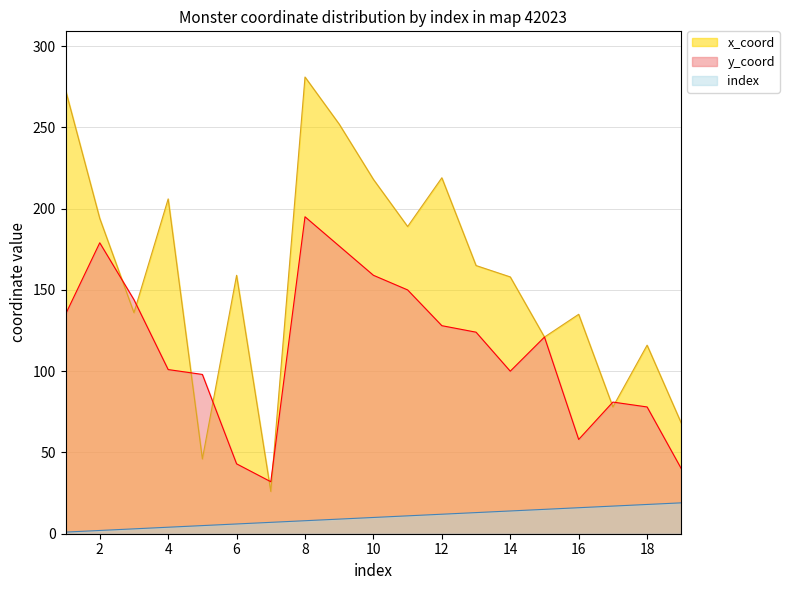

What is the difference between the highest and lowest values at 42023-011?

178